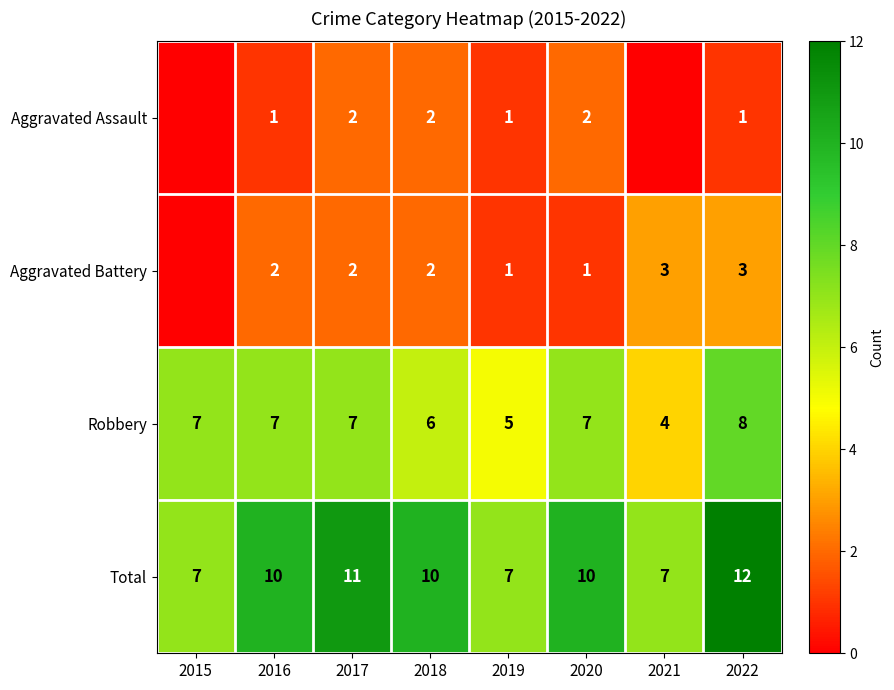

What is the difference between the maximum and second lowest values in the Robbery series?

3